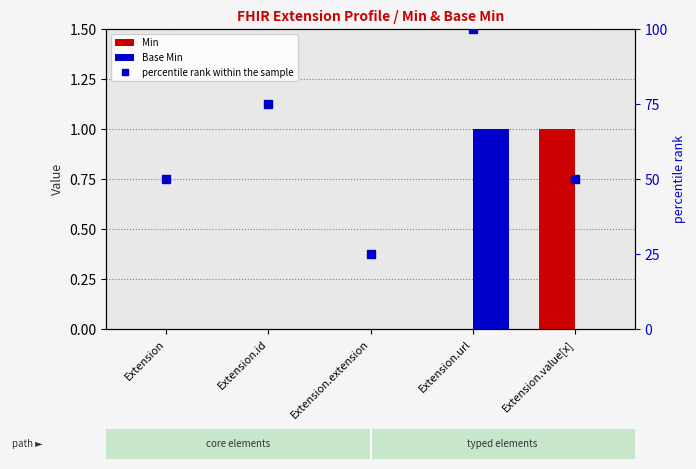

How many series are shown in this chart?

3